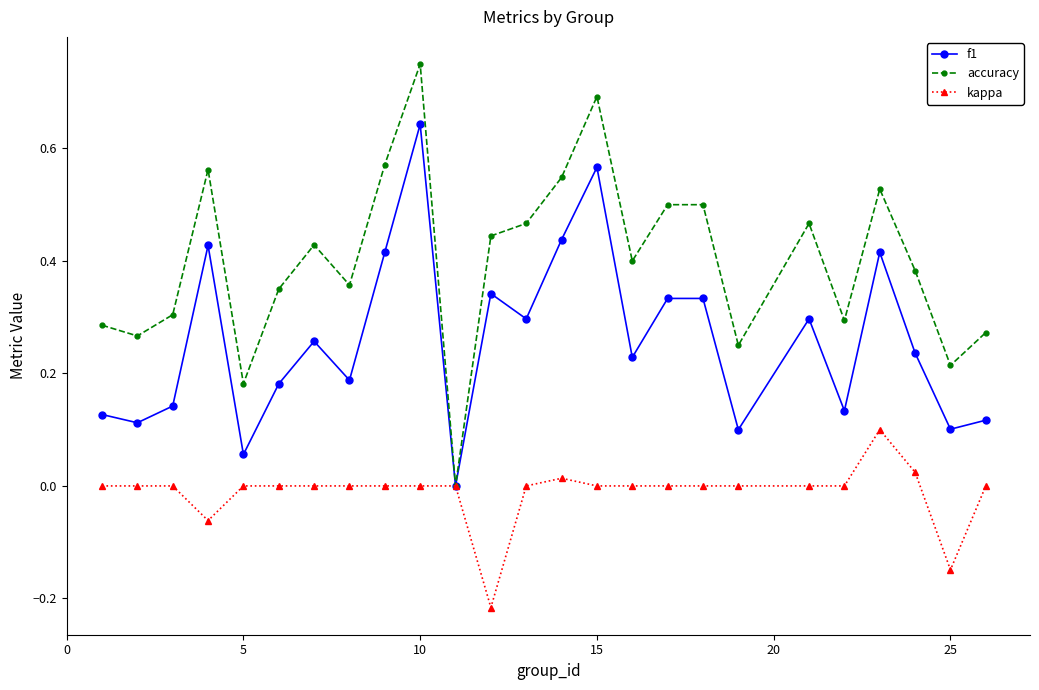

Rank the series by their maximum value, from lowest to highest.

kappa, f1, accuracy